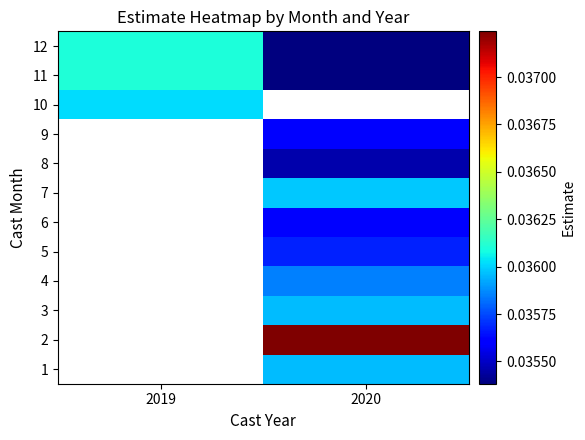

Between 2020 and 2019, which is larger?

2019